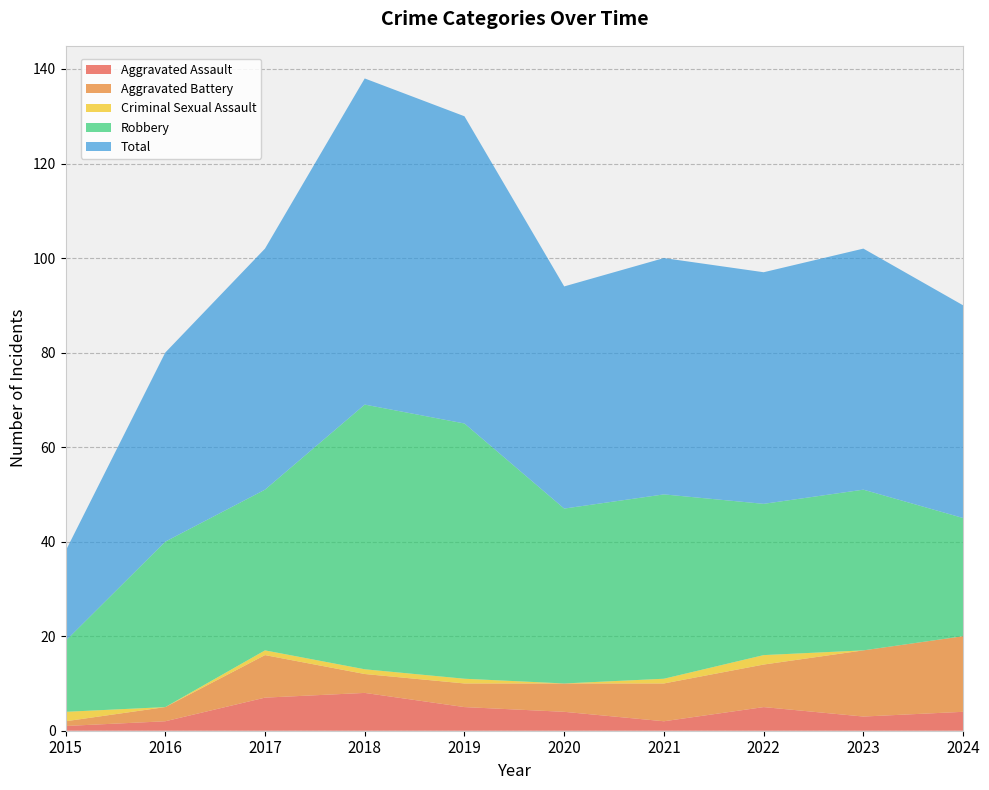

Reading right to left, transcribe all the data shown in this chart.

Aggravated Assault: 2024=4	2023=3	2022=5	2021=2	2020=4	2019=5	2018=8	2017=7	2016=2	2015=1
Aggravated Battery: 2024=16	2023=14	2022=9	2021=8	2020=6	2019=5	2018=4	2017=9	2016=3	2015=1
Criminal Sexual Assault: 2024=0	2023=0	2022=2	2021=1	2020=0	2019=1	2018=1	2017=1	2016=0	2015=2
Robbery: 2024=25	2023=34	2022=32	2021=39	2020=37	2019=54	2018=56	2017=34	2016=35	2015=15
Total: 2024=45	2023=51	2022=49	2021=50	2020=47	2019=65	2018=69	2017=51	2016=40	2015=19